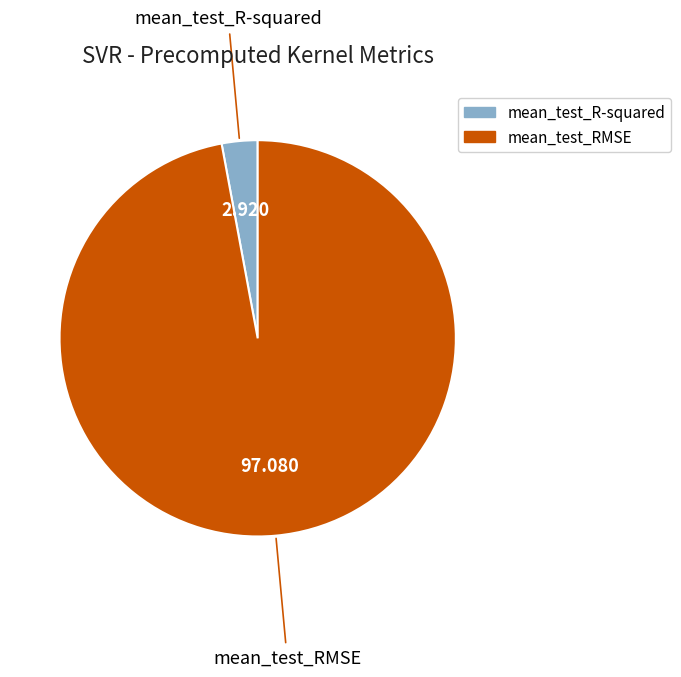

How many slices are in this pie chart?

2